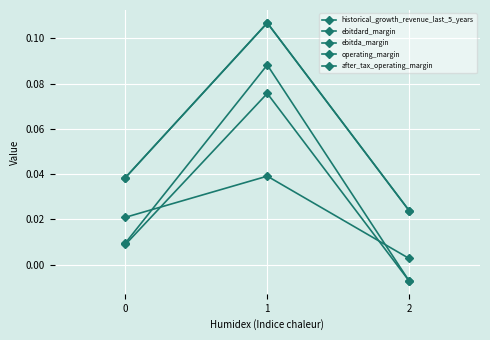

Read the ebitdard_margin value at 1.

0.1